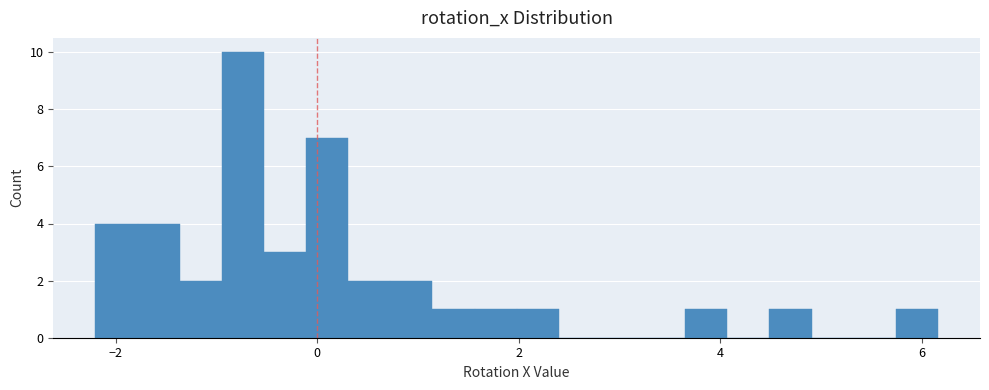

Around what value on the x-axis is the tallest bar? Give the approximate position of its centre, as read against the axis.

-0.8